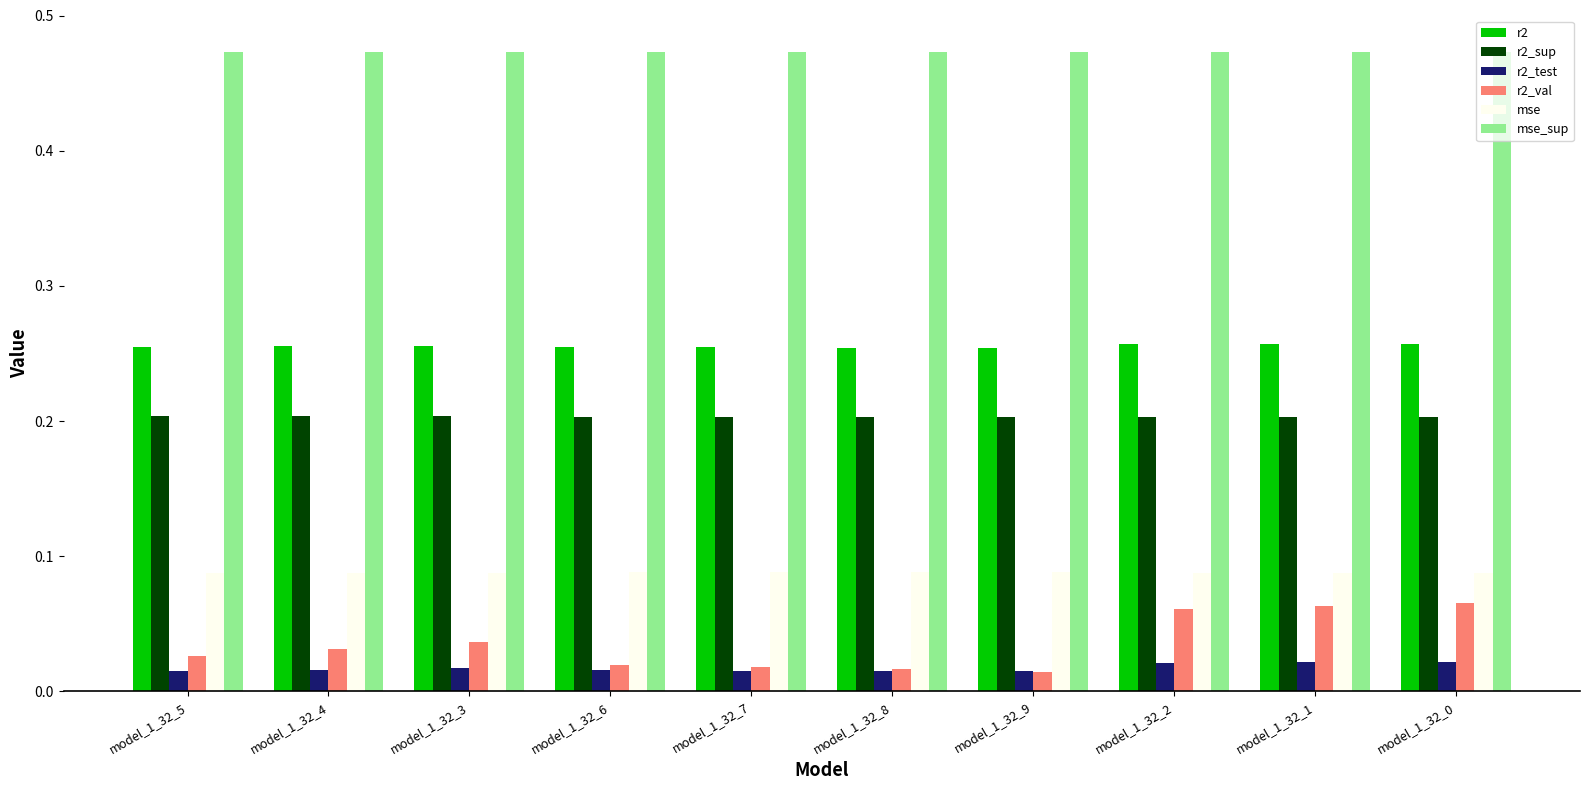

The r2_sup series shows 0.3 at model_1_32_1. True or false?

False